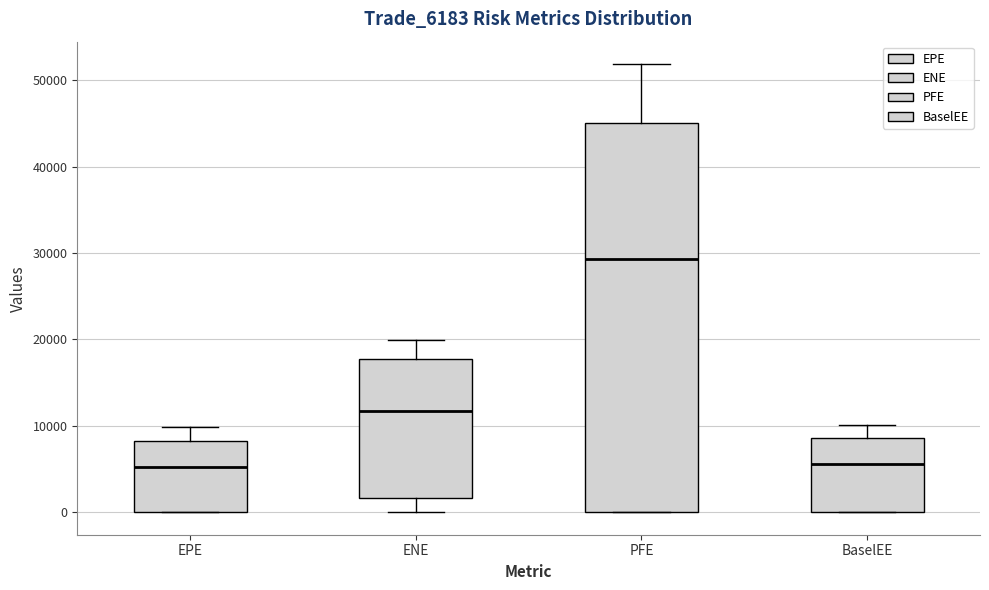

Which box is the tallest, from its lower edge to its upper edge?

PFE